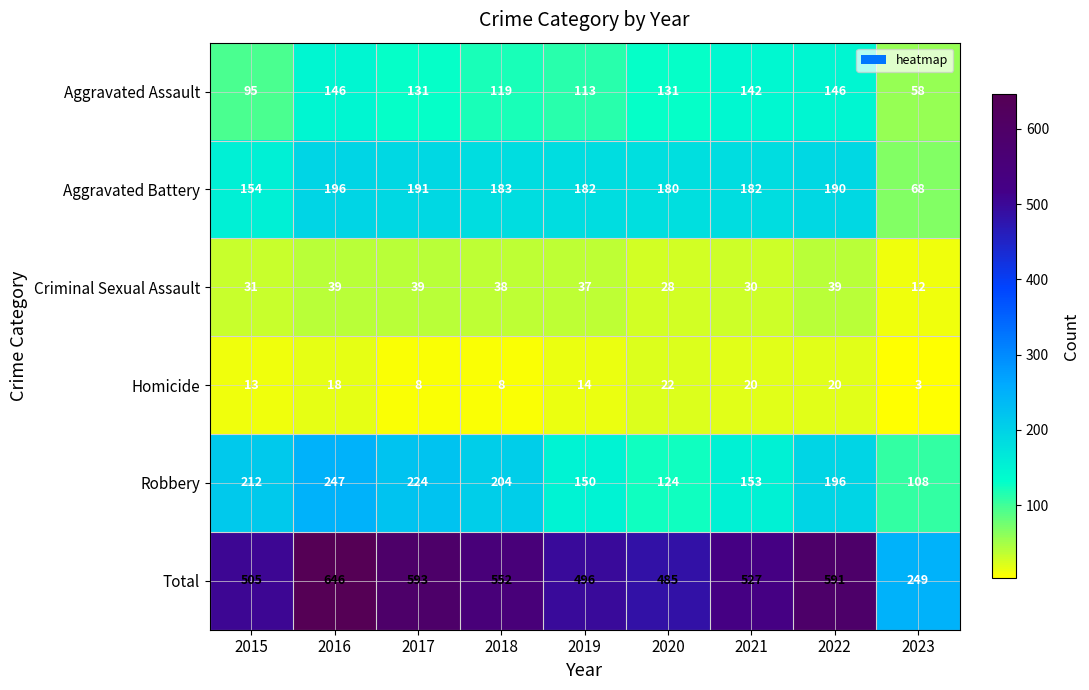

What is the spread (max minus min) of values at 2015?

492